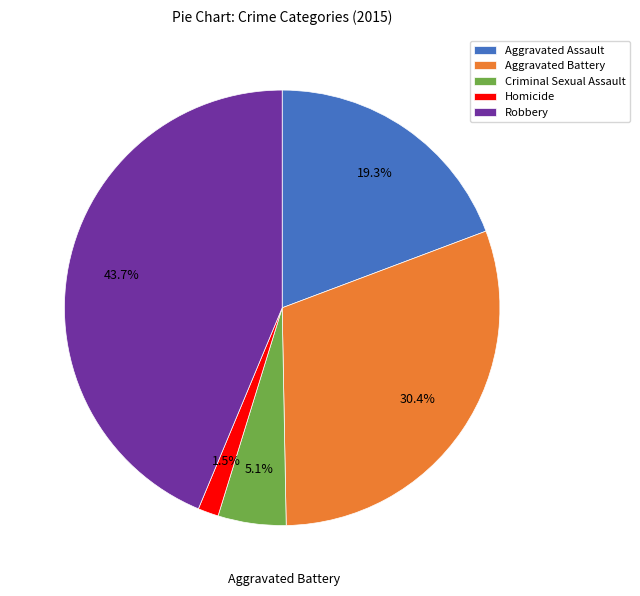

How much of the chart is everything except Robbery?

56.3%